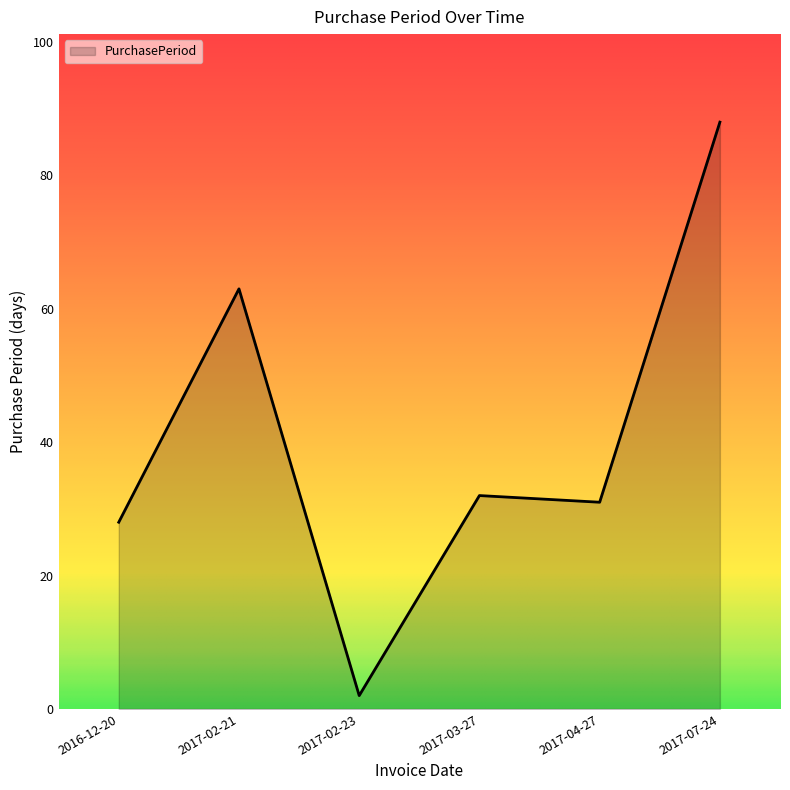

Where is the data nearest to the value 45?

2017-03-27